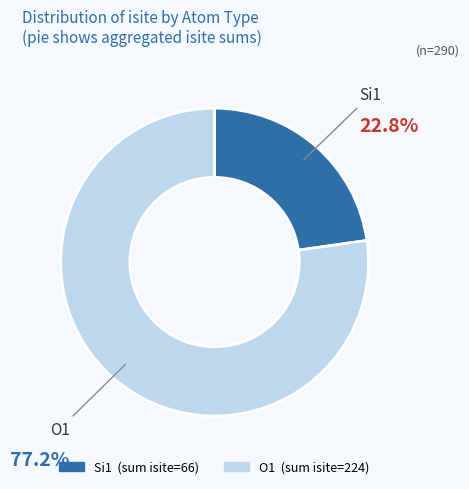

Is there any slice that represents more than half of the pie?

Yes